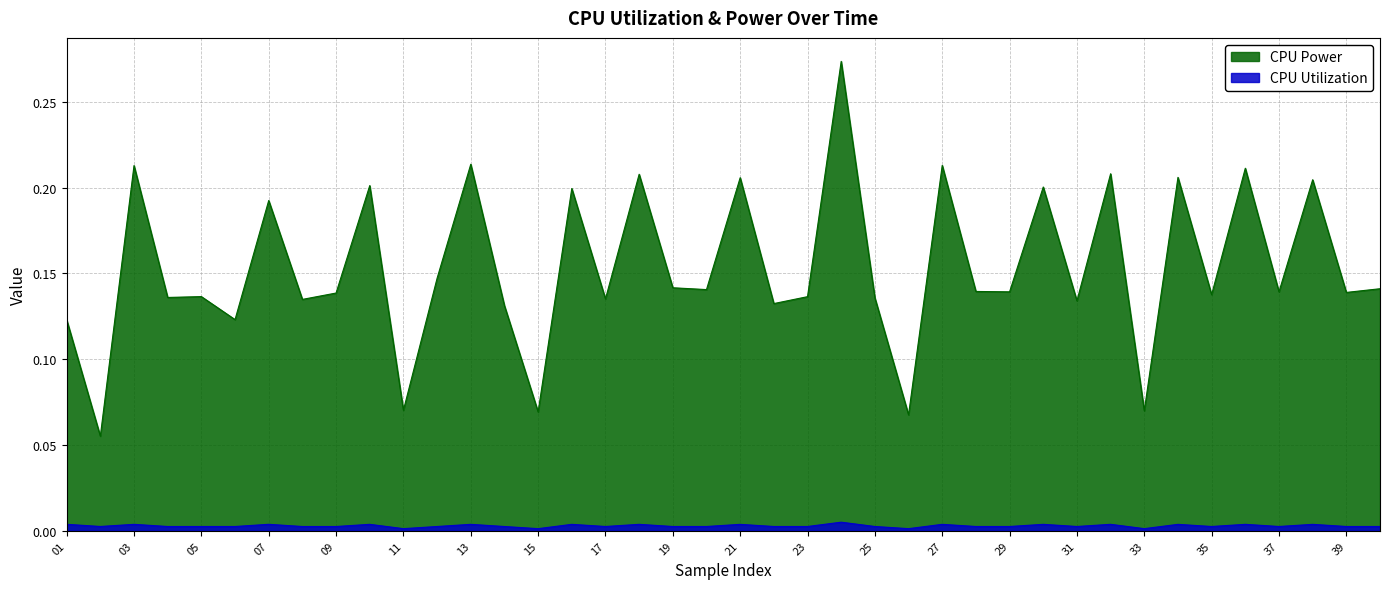

List the series in order of their overall mean, highest first.

CPU Power, CPU Utilization